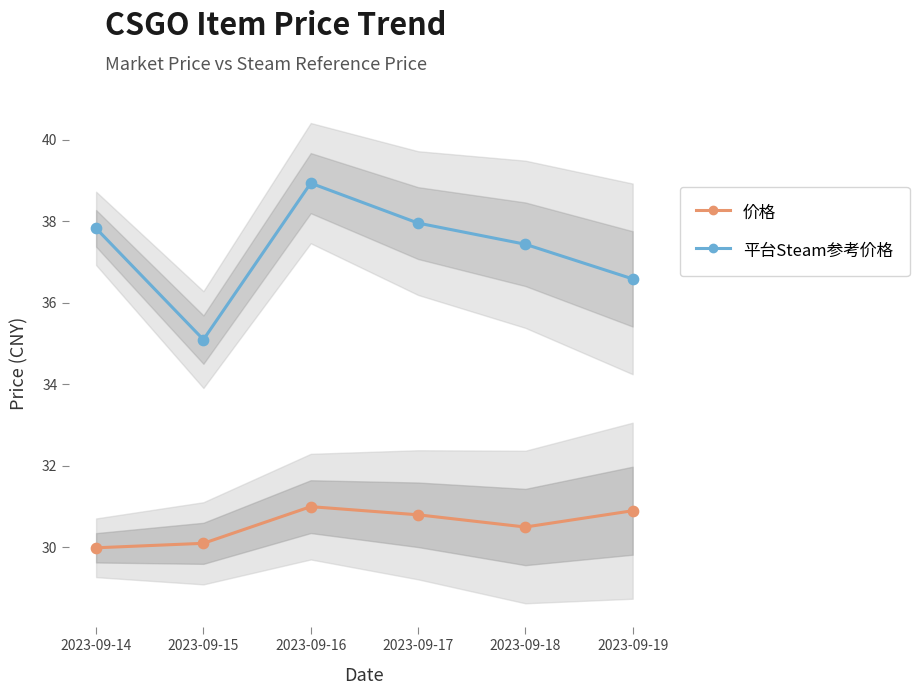

What are all the series names shown in the legend?

价格, 平台Steam参考价格